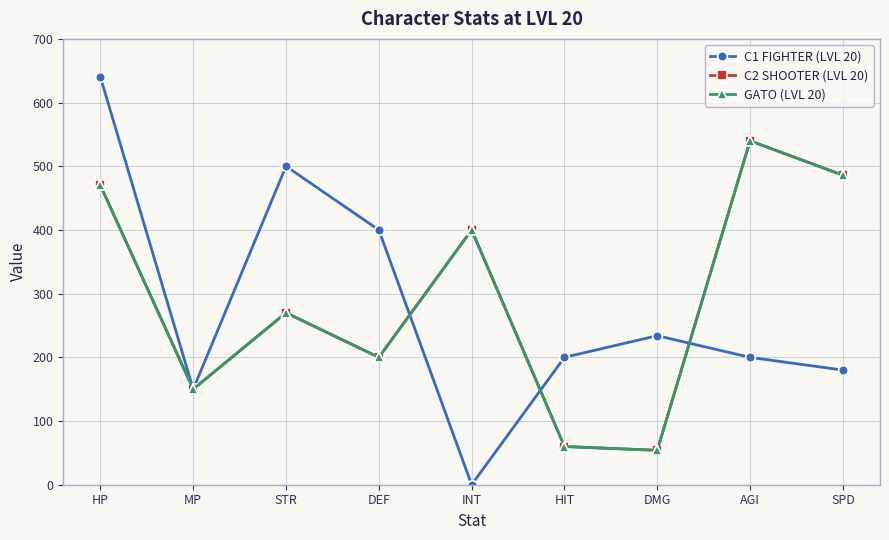

What is the difference between the second highest and minimum values in the GATO (LVL 20) series?

432